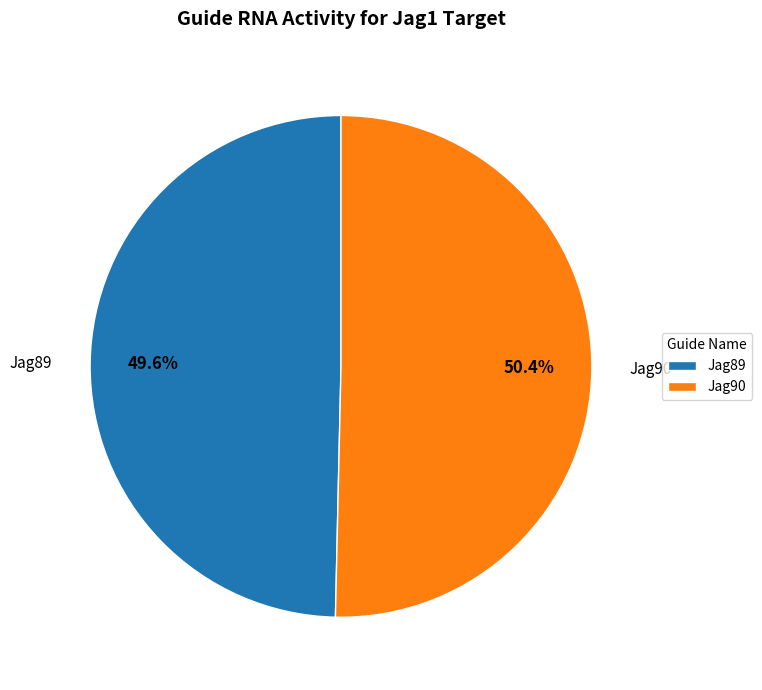

What portion of the pie excludes Jag90?

49.6%